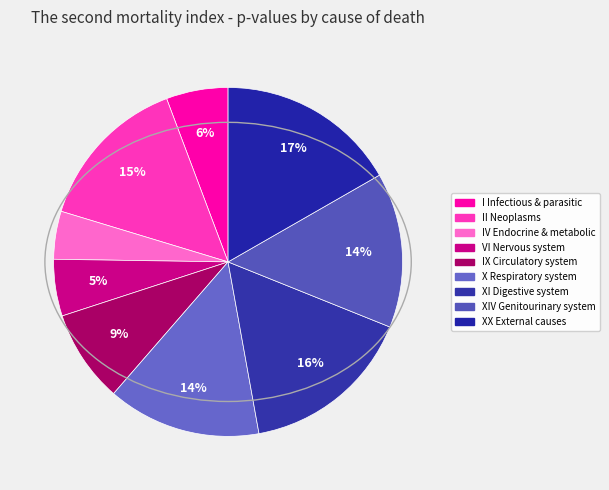

Count the number of slices in the pie.

9